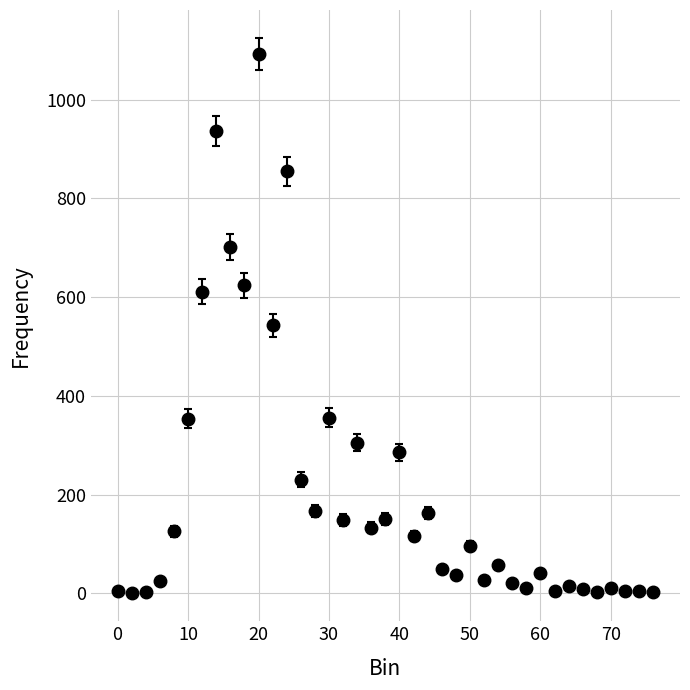

True or false: there are more than 2 points higher than both neighbors.

True